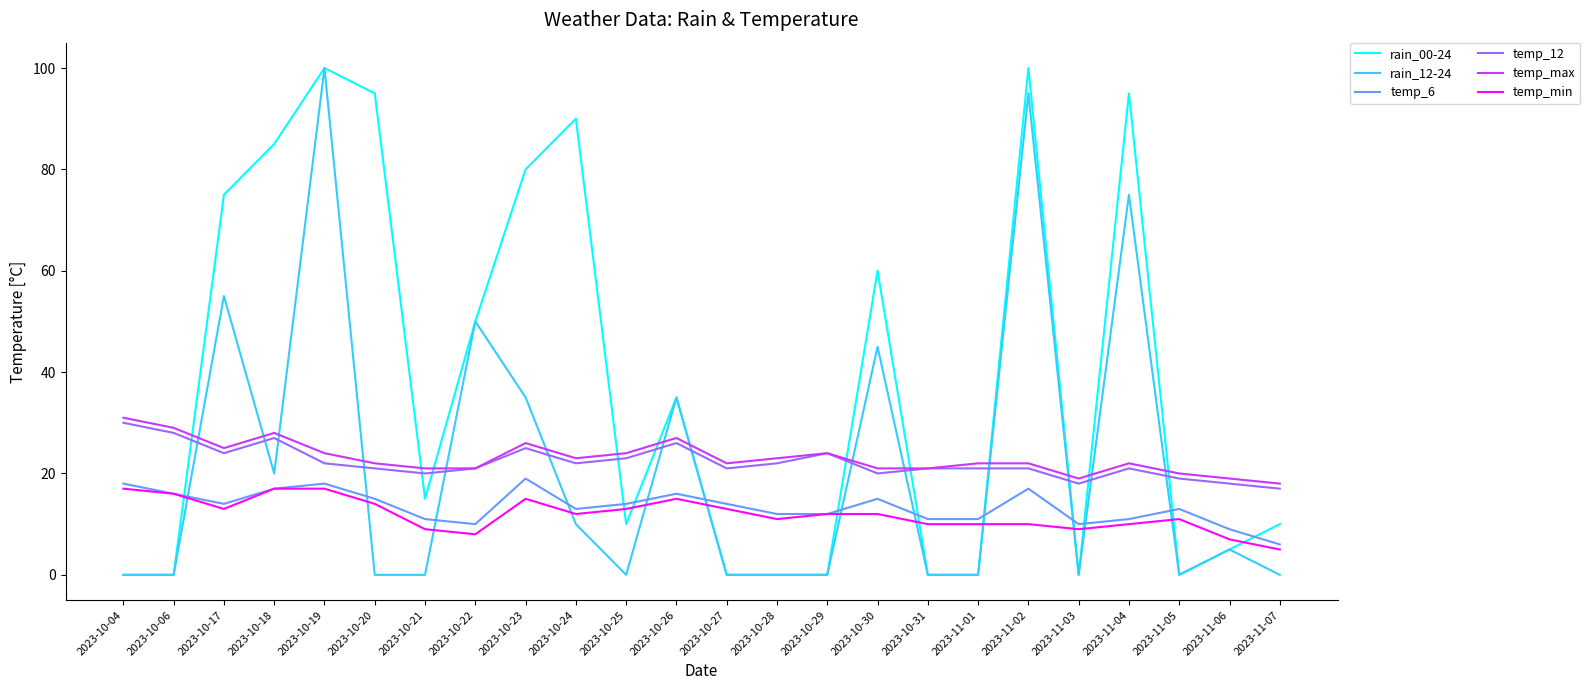

How many lines are shown in the chart?

6